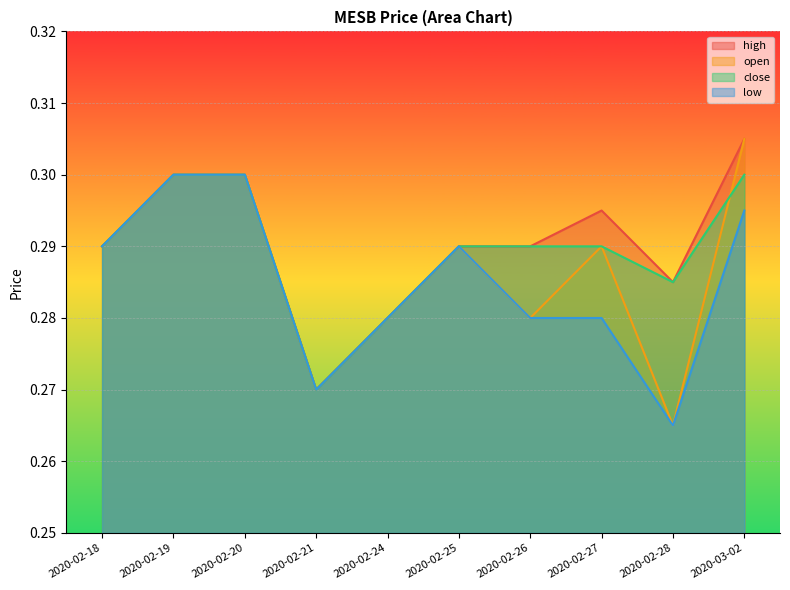

How many lines are shown in the chart?

4